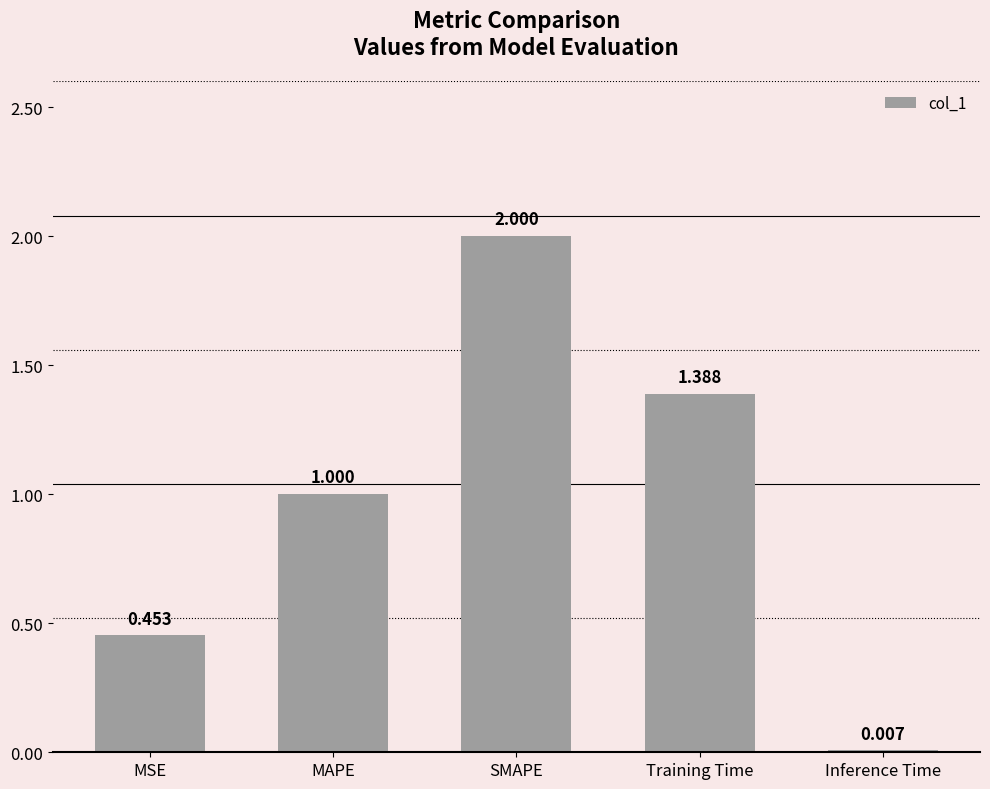

Which label corresponds to the largest value in the chart?

SMAPE